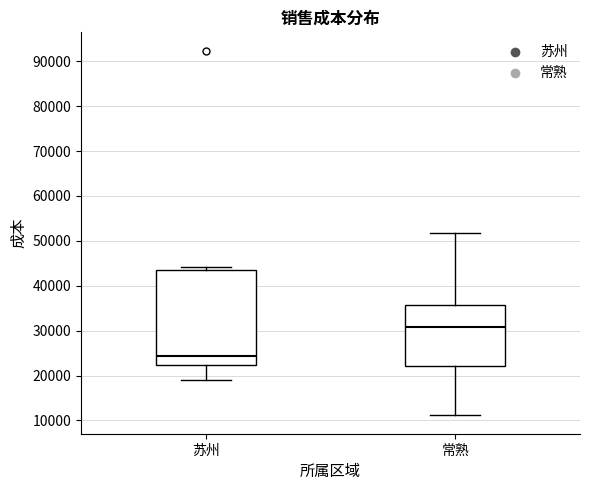

Which box is the tallest, from its lower edge to its upper edge?

苏州